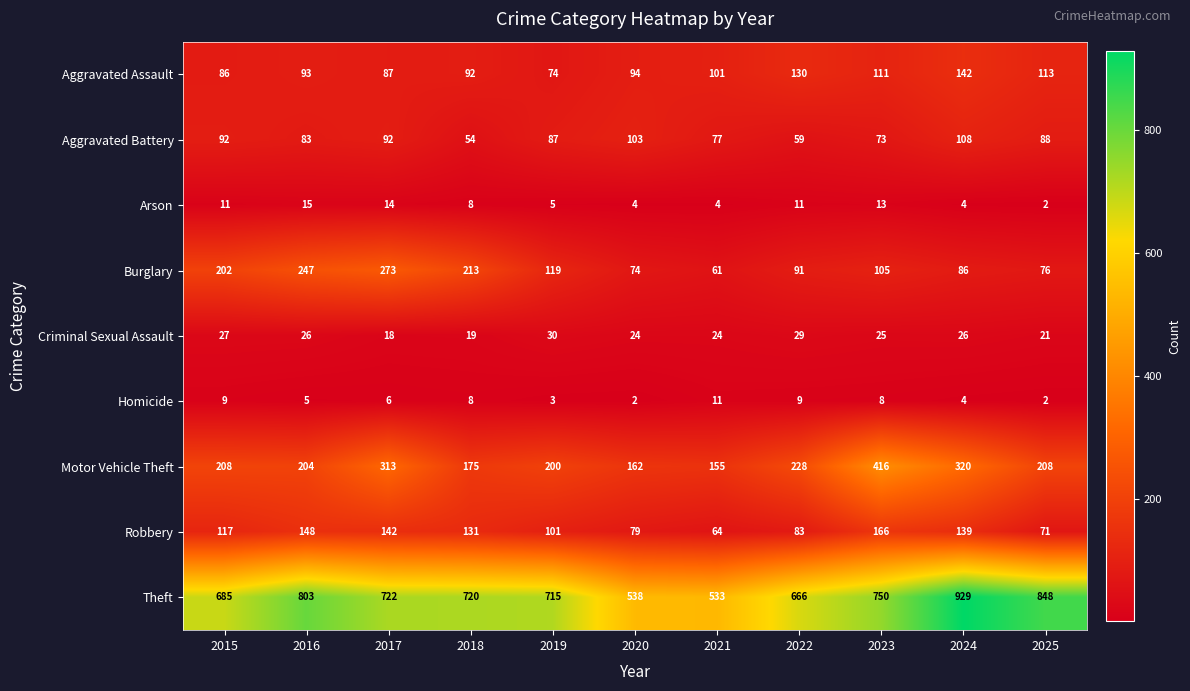

How many data points does each series have?

11